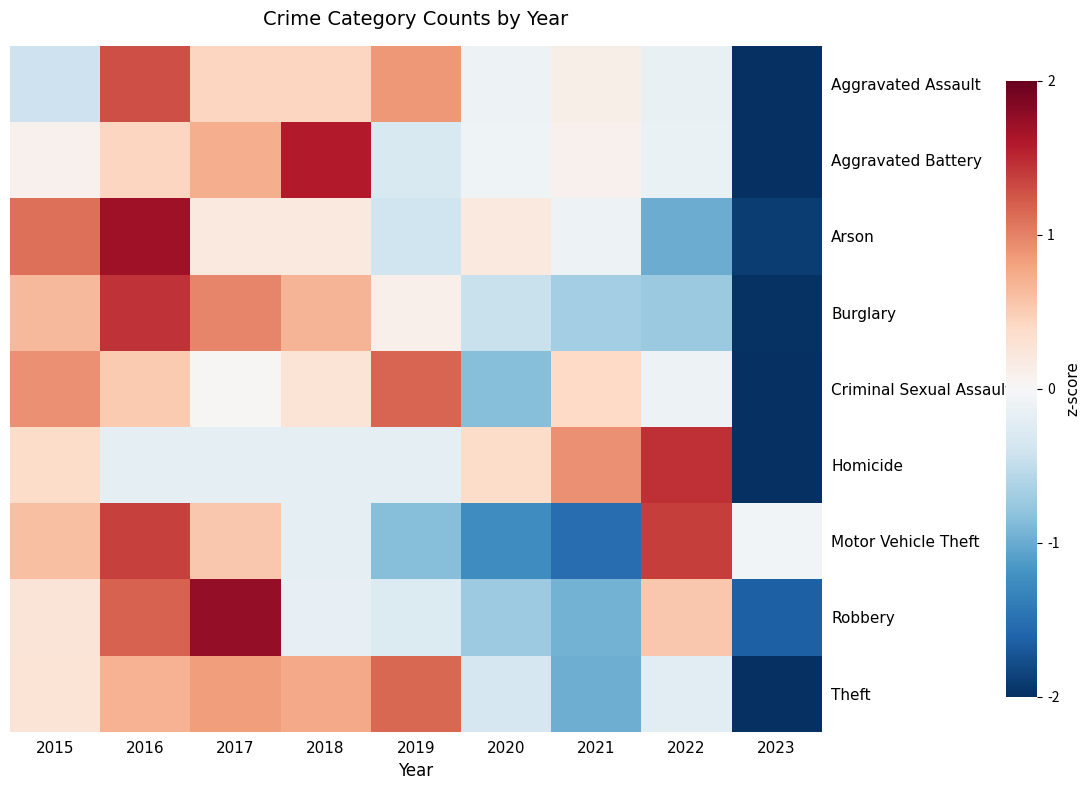

How many categories are shown in the chart?

9